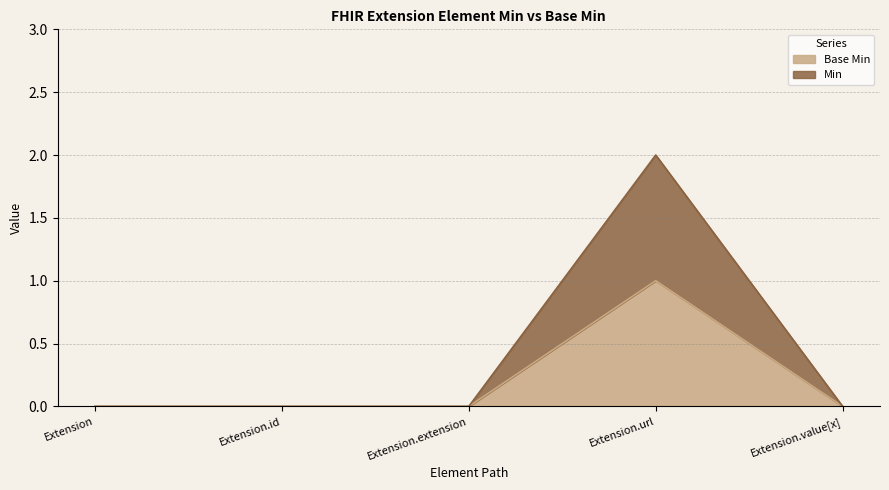

Reading left to right, extract all data points from this chart.

Base Min: Extension=0	Extension.id=0	Extension.extension=0	Extension.url=1	Extension.value[x]=0
Min: Extension=0	Extension.id=0	Extension.extension=0	Extension.url=2	Extension.value[x]=0